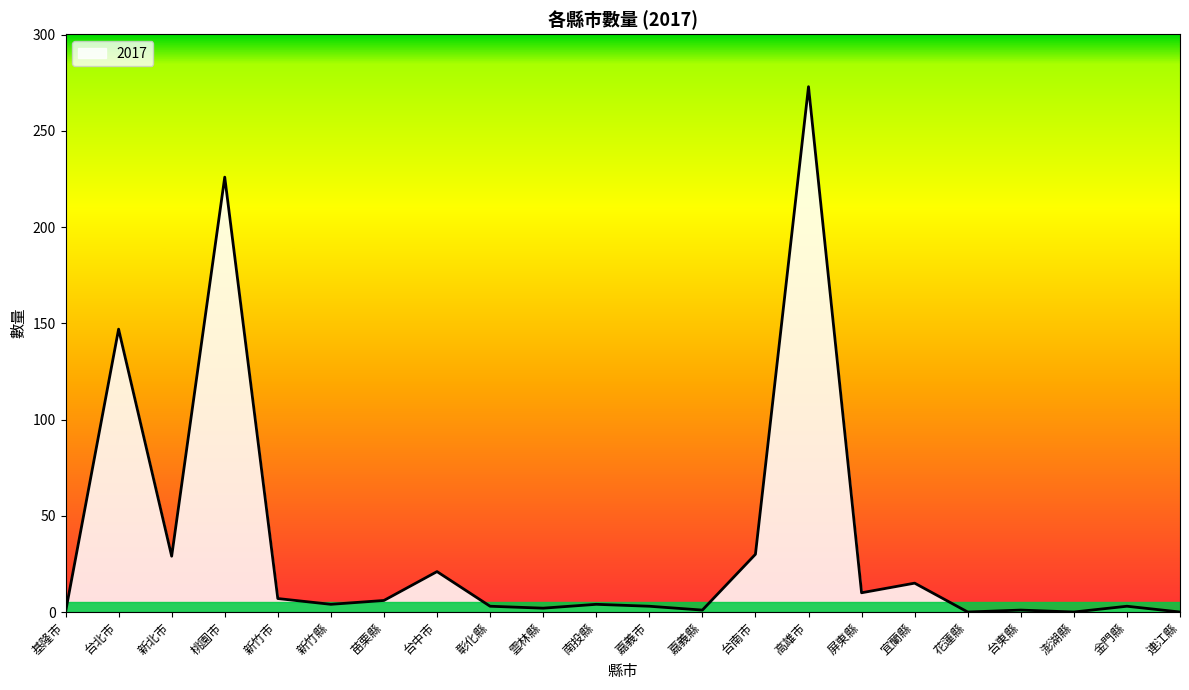

Is it true that the value at 嘉義縣 is 1?

True